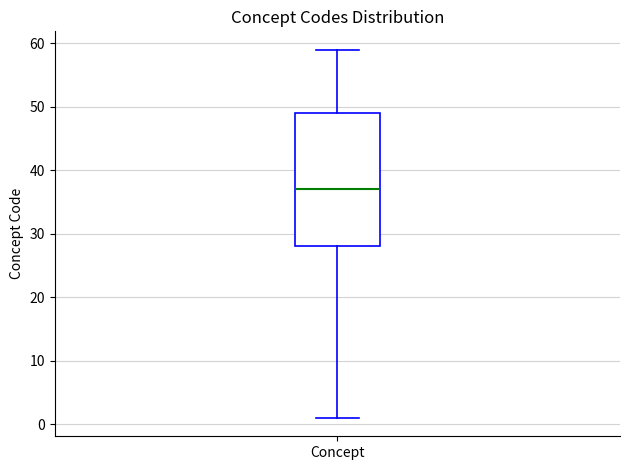

Transcribe this box plot: give where the median line is, the range the box spans, and where the two whiskers end, as read against the y-axis. The values are not printed on the chart, so give them approximately, as read against the axis.

median 37, box 28 to 49, whiskers 1 to 59